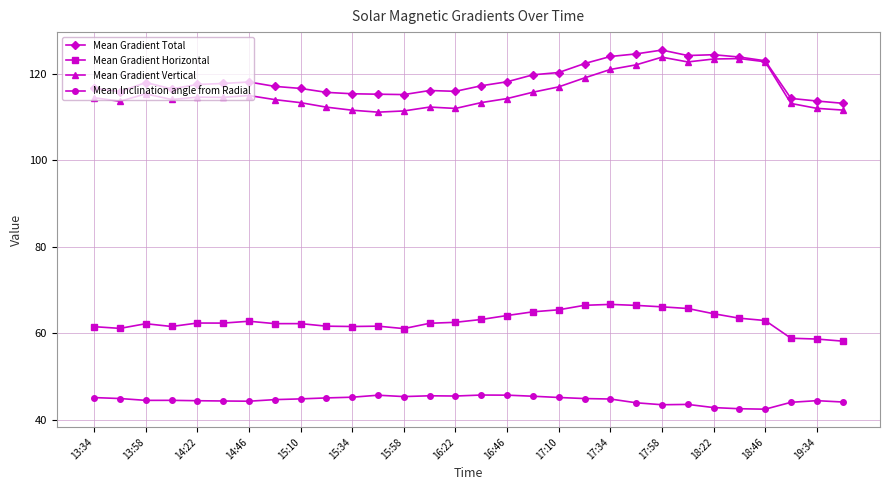

True or false: Mean Inclination angle from Radial and Mean Gradient Total cross at least once.

False